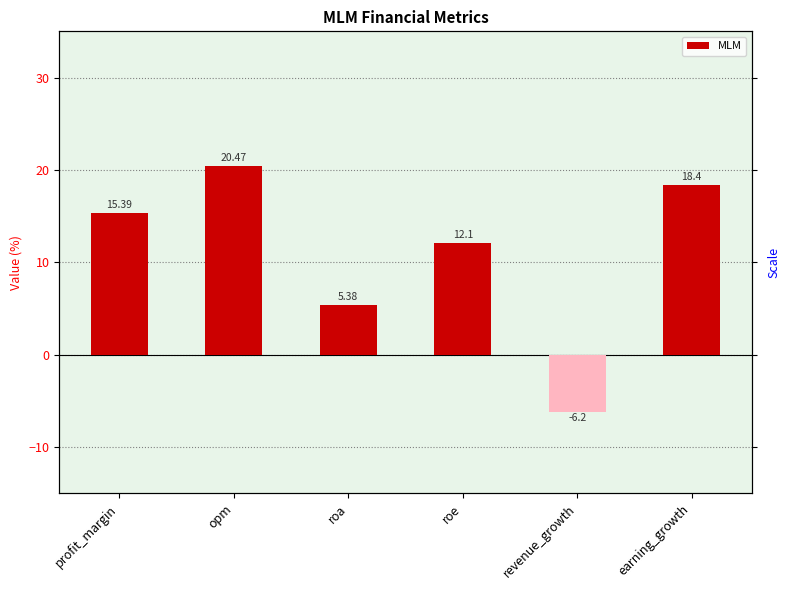

What is the difference between the maximum and second lowest values?

15.1